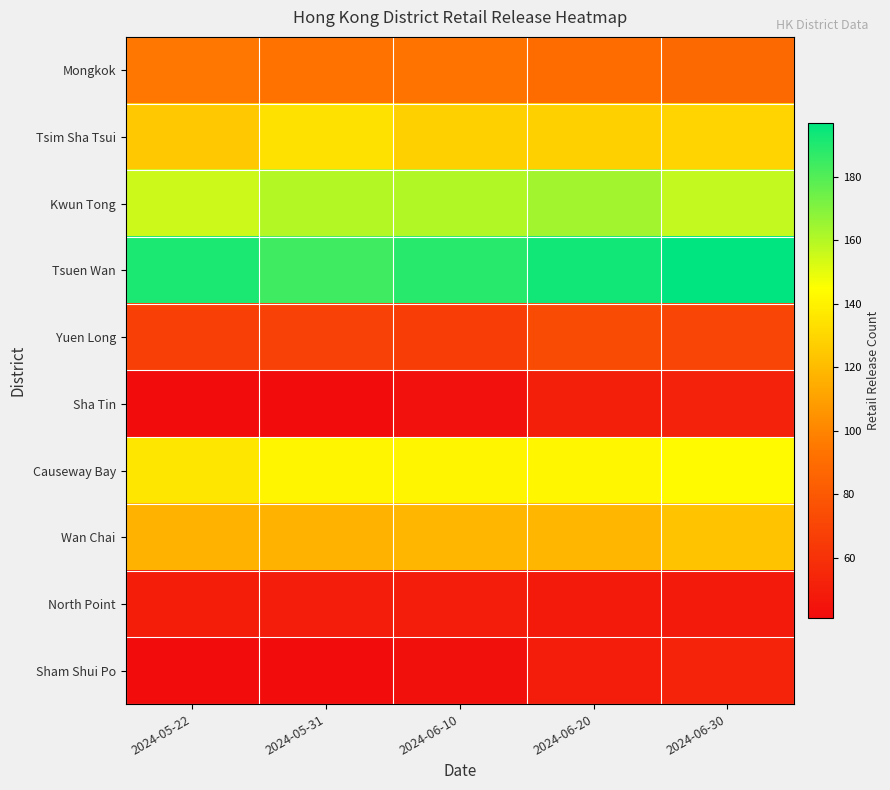

At how many categories does at least one series exceed 118?

5